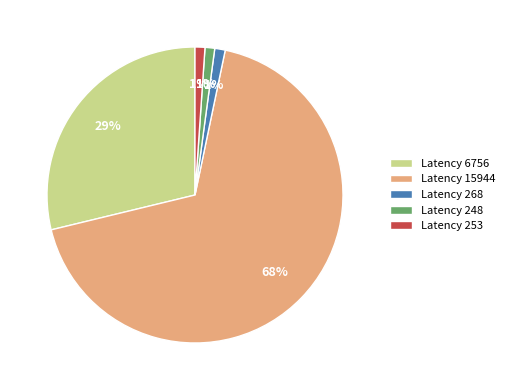

To the nearest percent, what portion does Latency 253 represent?

1%